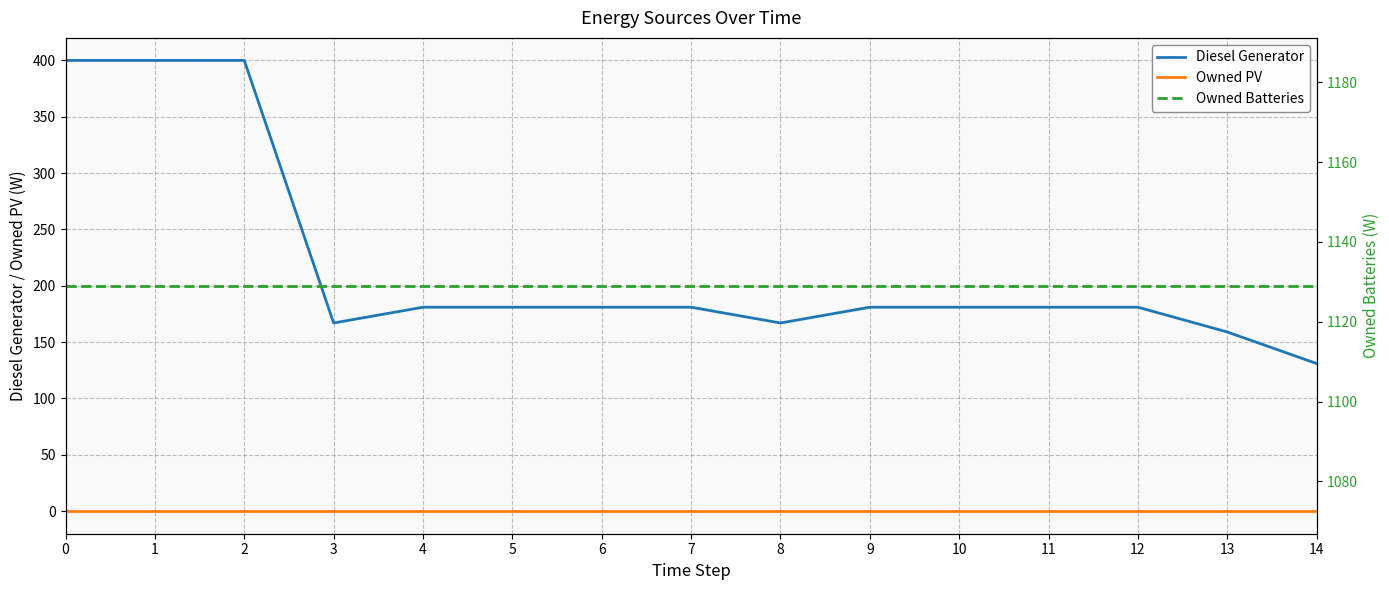

Reading left to right, what are all the values shown in this chart?

Diesel Generator: 0=400	1=400	2=400	3=167	4=181	5=181	6=181	7=181	8=167	9=181	10=181	11=181	12=181	13=159	14=131
Owned PV: 0=0	1=0	2=0	3=0	4=0	5=0	6=0	7=0	8=0	9=0	10=0	11=0	12=0	13=0	14=0
Owned Batteries: 0=1129	1=1129	2=1129	3=1129	4=1129	5=1129	6=1129	7=1129	8=1129	9=1129	10=1129	11=1129	12=1129	13=1129	14=1129